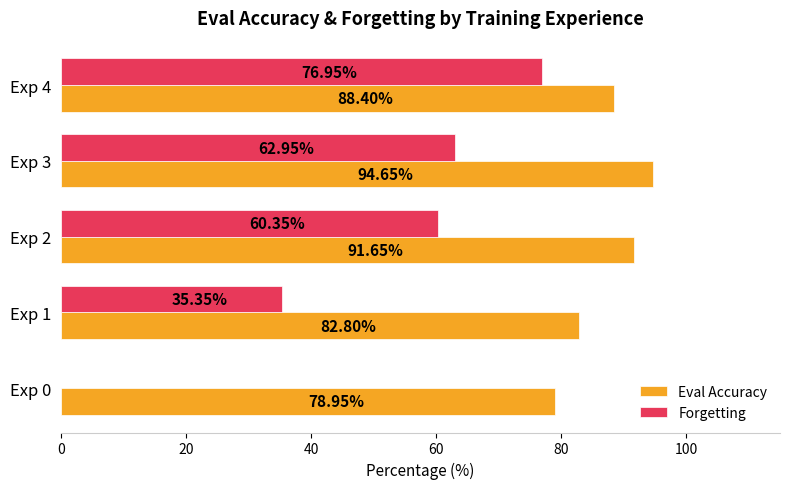

Which series changed the most between Exp 0 and Exp 1?

Forgetting